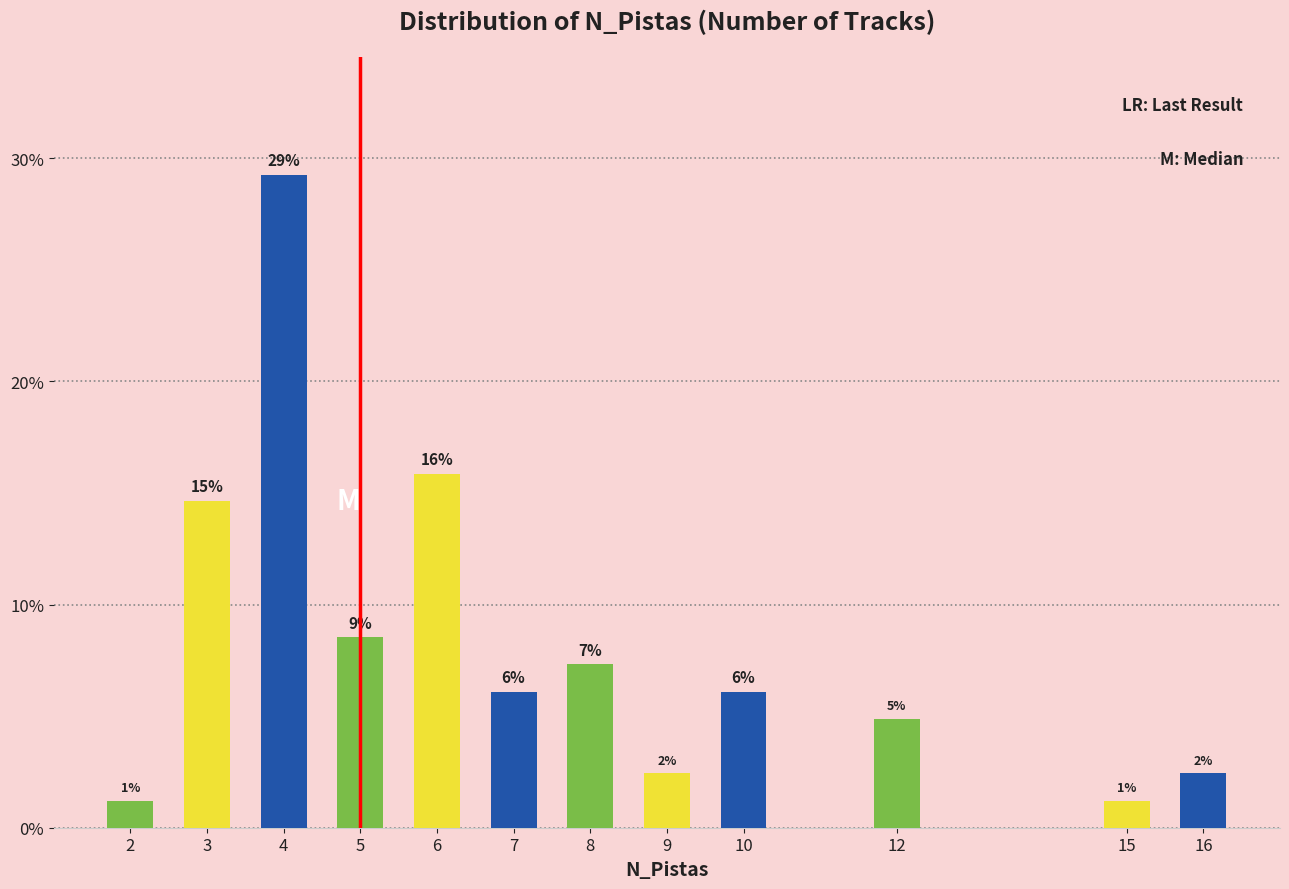

How many bars are there in total?

12